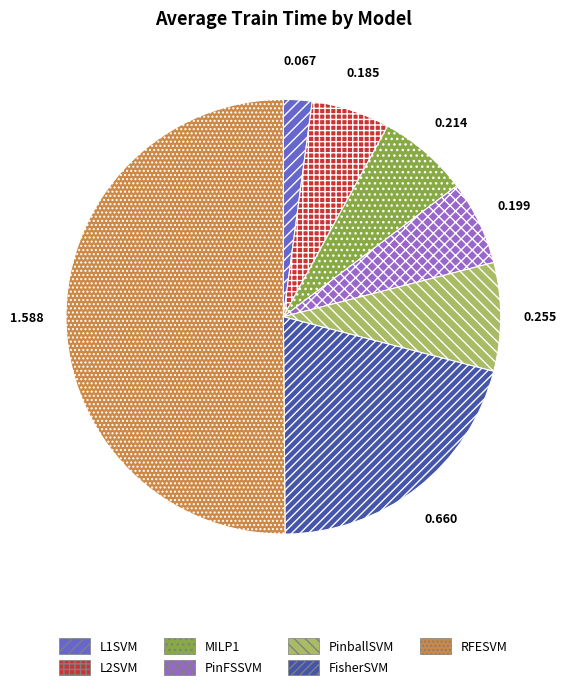

Which slice represents more than half of the pie?

RFESVM